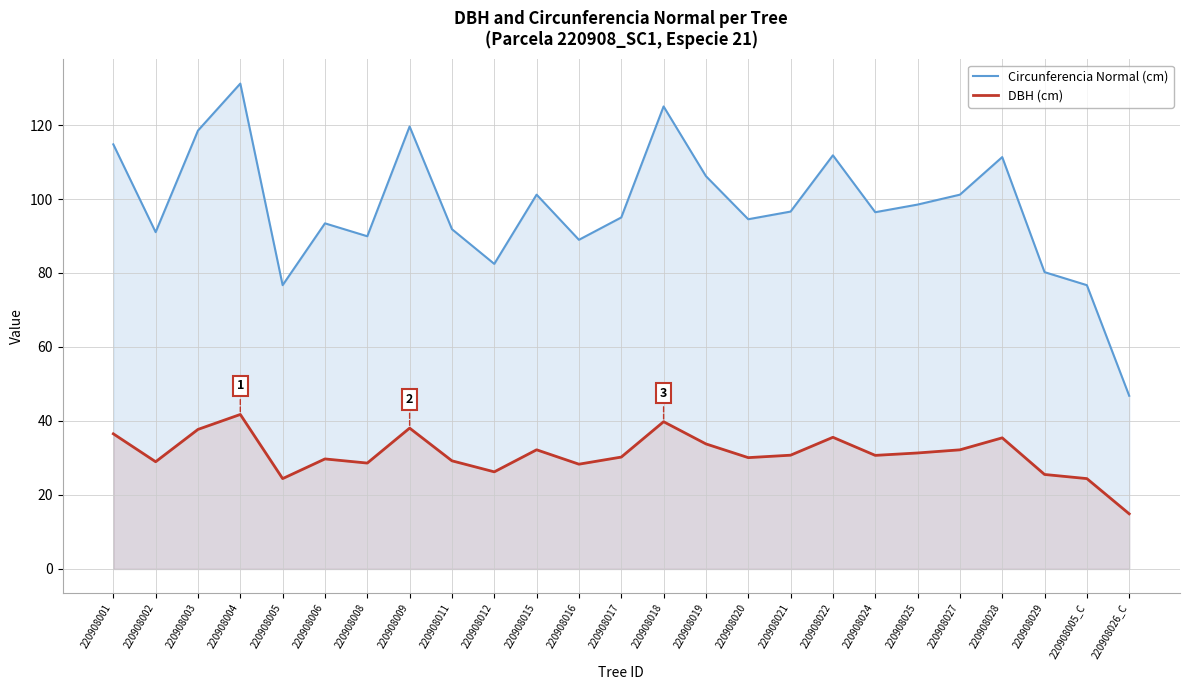

What is the maximum value shown in the chart?

131.2